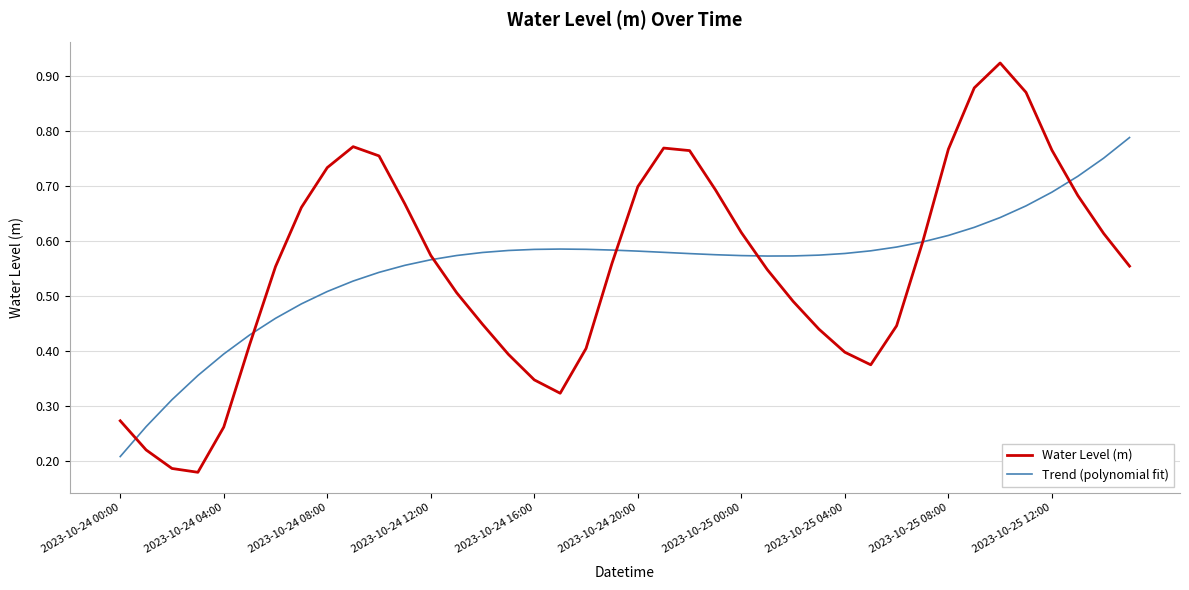

Rank the series by their maximum value, from highest to lowest.

Water Level (m), Trend (polynomial fit)